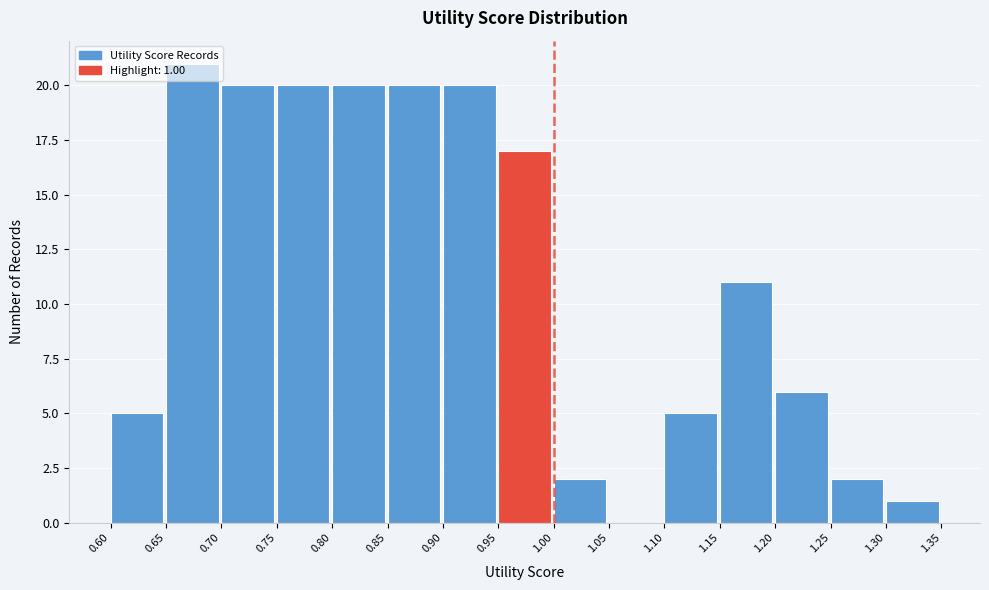

Over which range of the x-axis is the bar tallest?

0.65 to 0.70